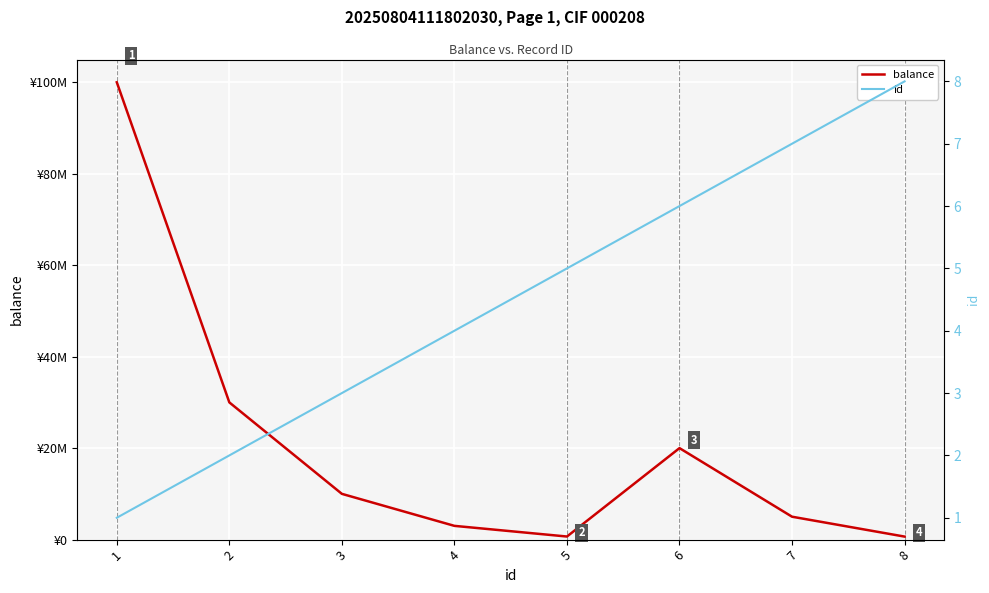

Which series has the largest total across all categories?

balance